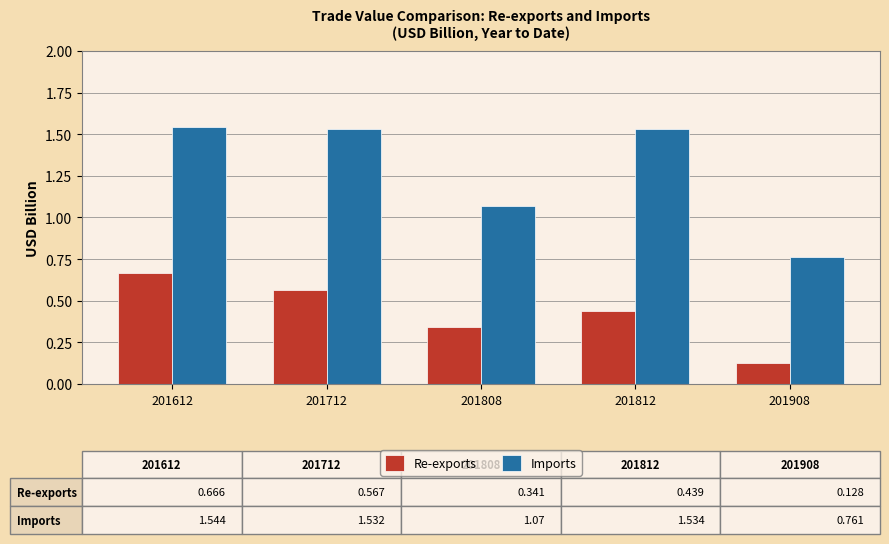

Rank the categories by Re-exports value from lowest to highest.

201908, 201808, 201812, 201712, 201612